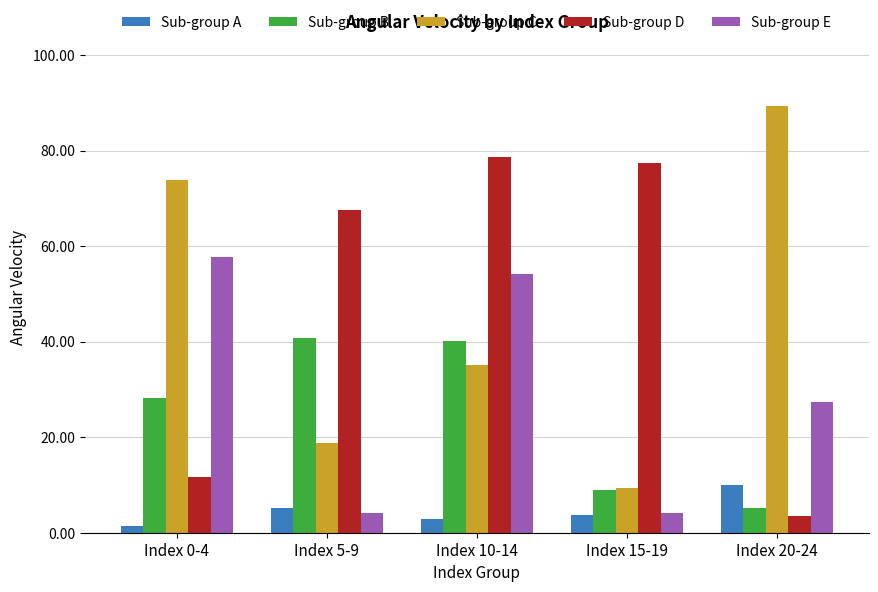

Which series has the largest total across all categories?

Sub-group D